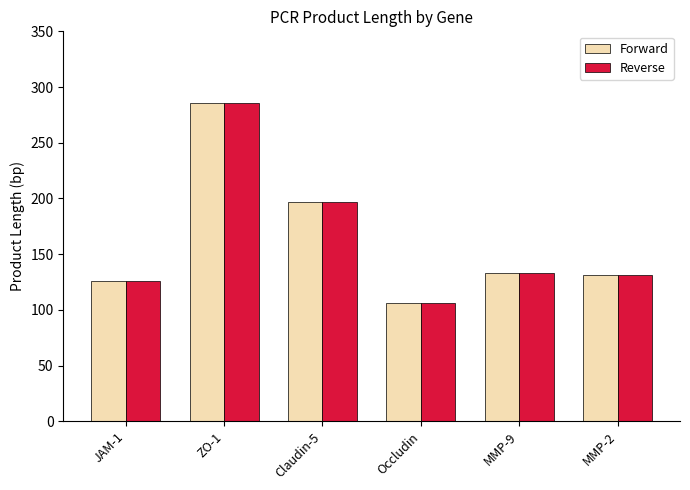

What is the sum of the Forward values at ZO-1 and Occludin?

392